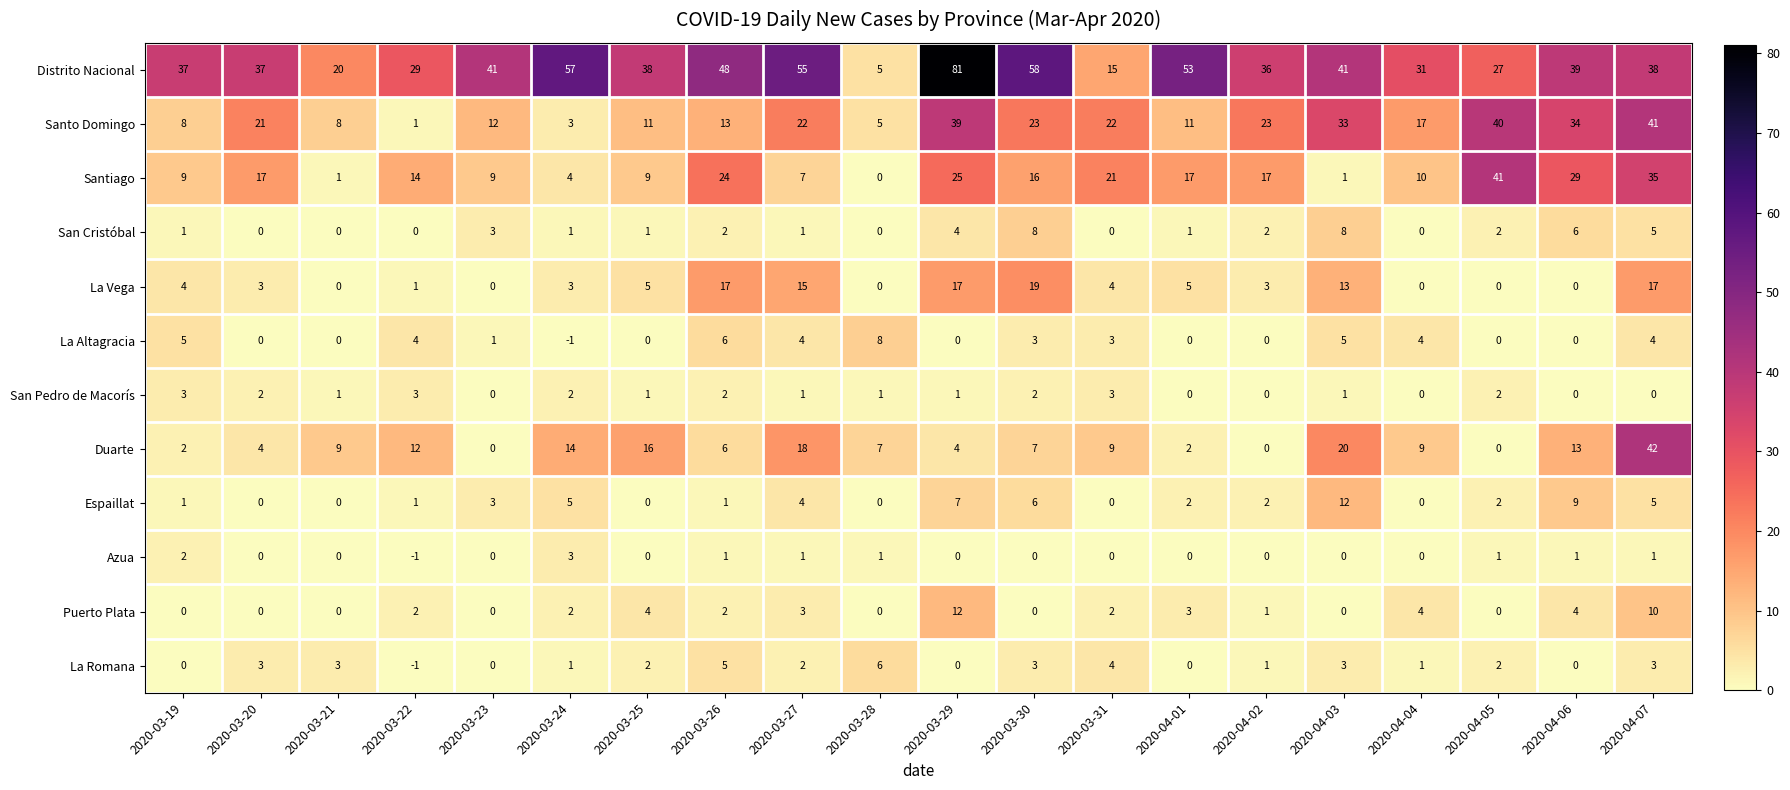

What is the difference between the second highest and second lowest values in the La Vega series?

17